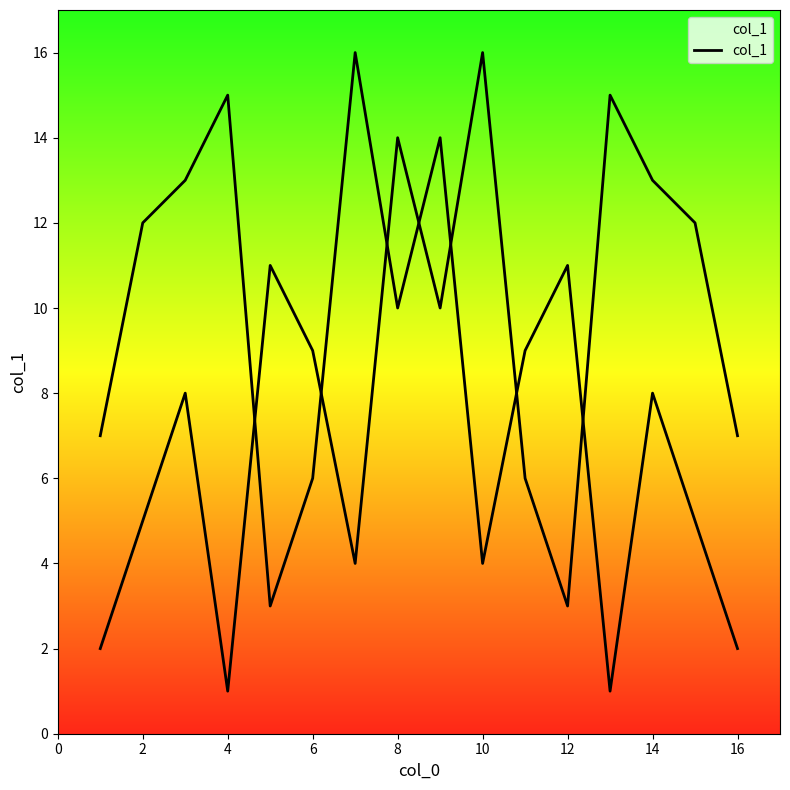

How many lines are shown in the chart?

1